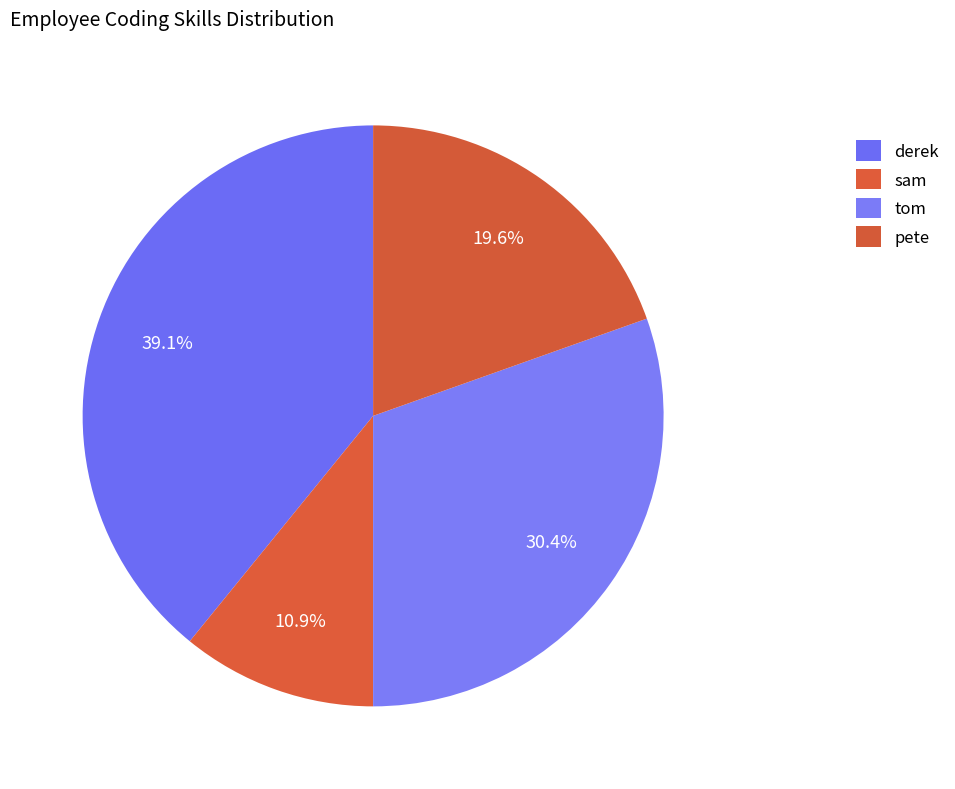

How many slices are in this pie chart?

4